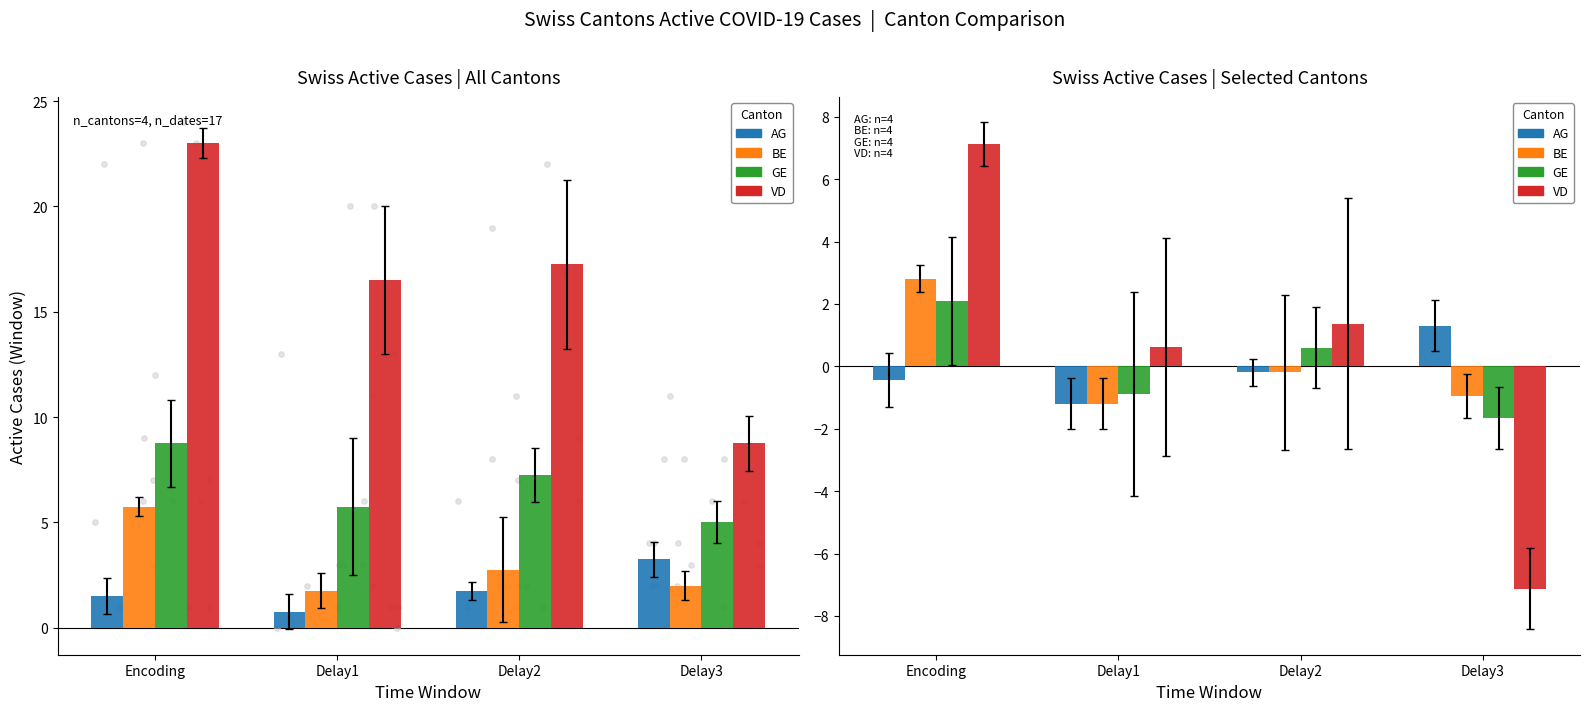

Which series has the largest Y range (max minus min)?

VD